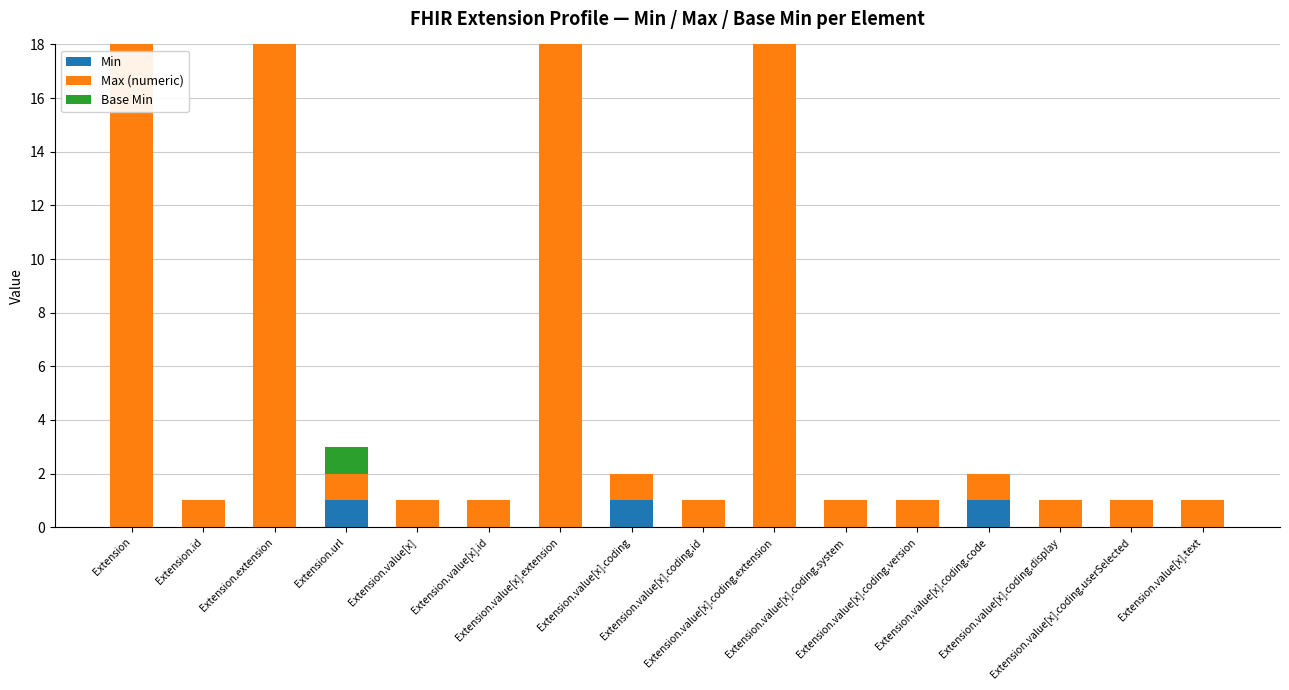

How many groups of bars are there?

16